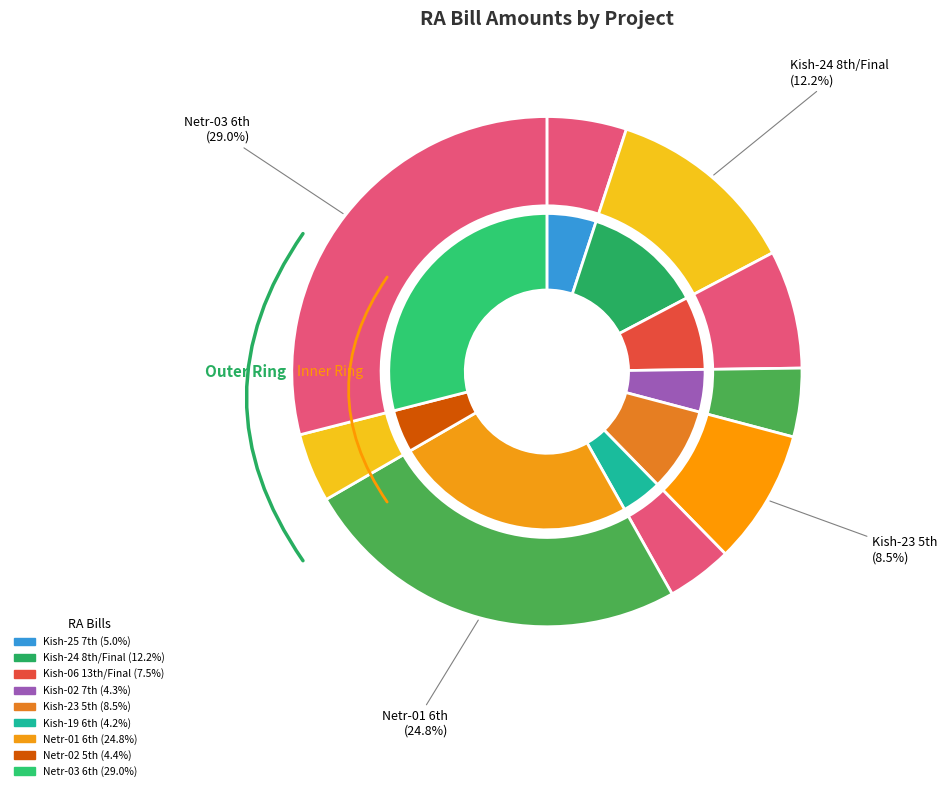

To the nearest percent, what is the average slice percentage?

11%